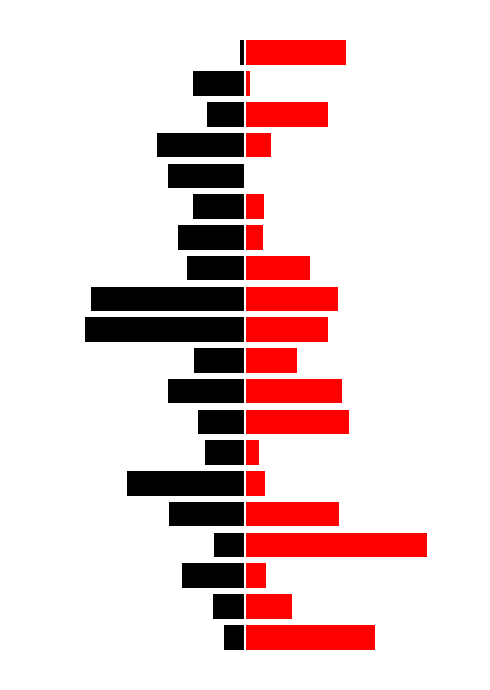

How many bars are there in total?

40